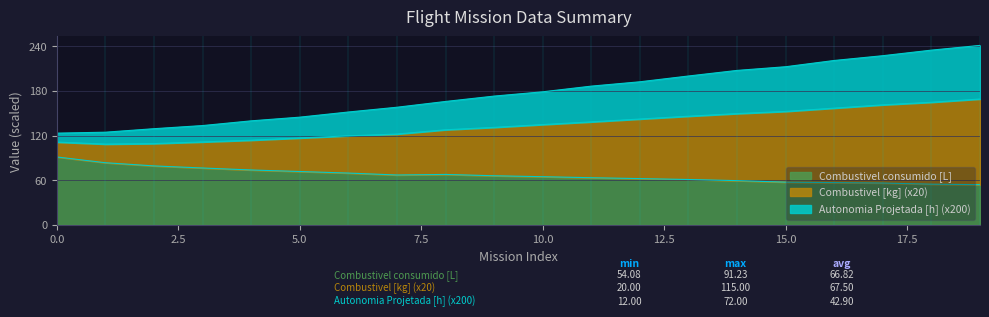

Is it true that Combustivel [kg] equals 119.6 at 6?

True